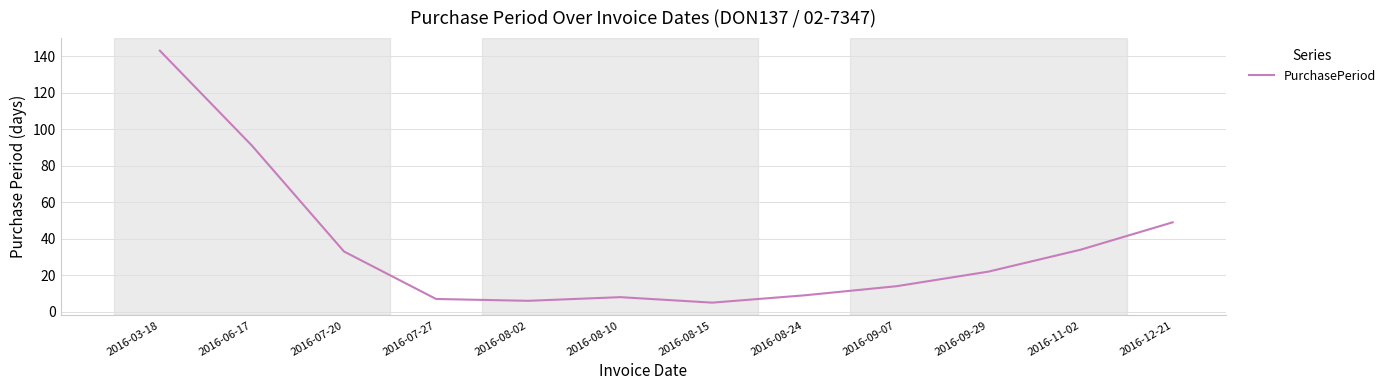

At which category does the data reach its first local peak?

2016-08-10